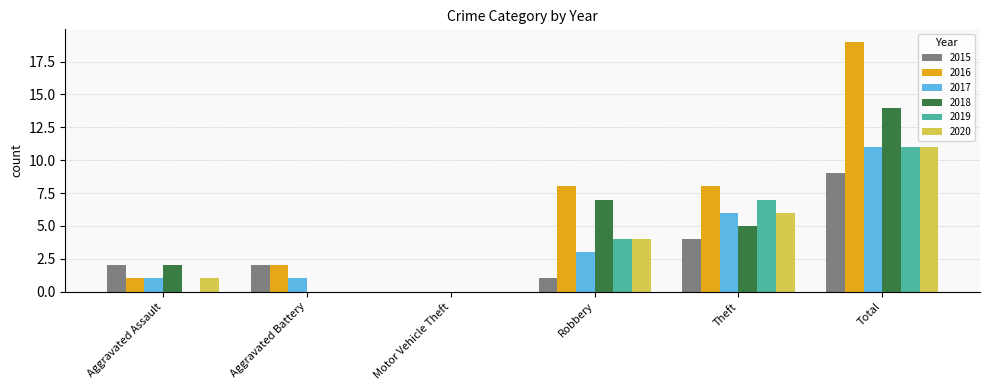

True or false: 2016 has a value of 26 at Total.

False